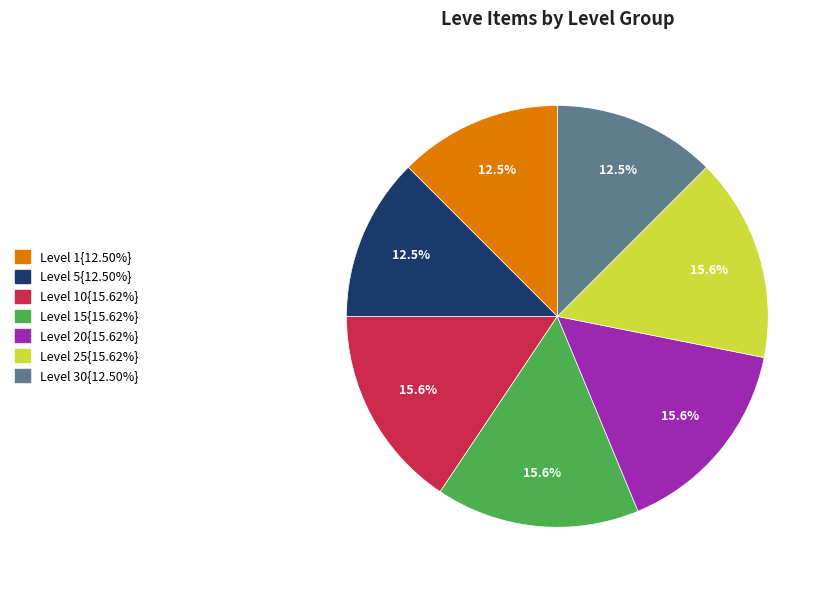

Combined, do Level 15{15.62%} and Level 20{15.62%} account for over 50%?

No